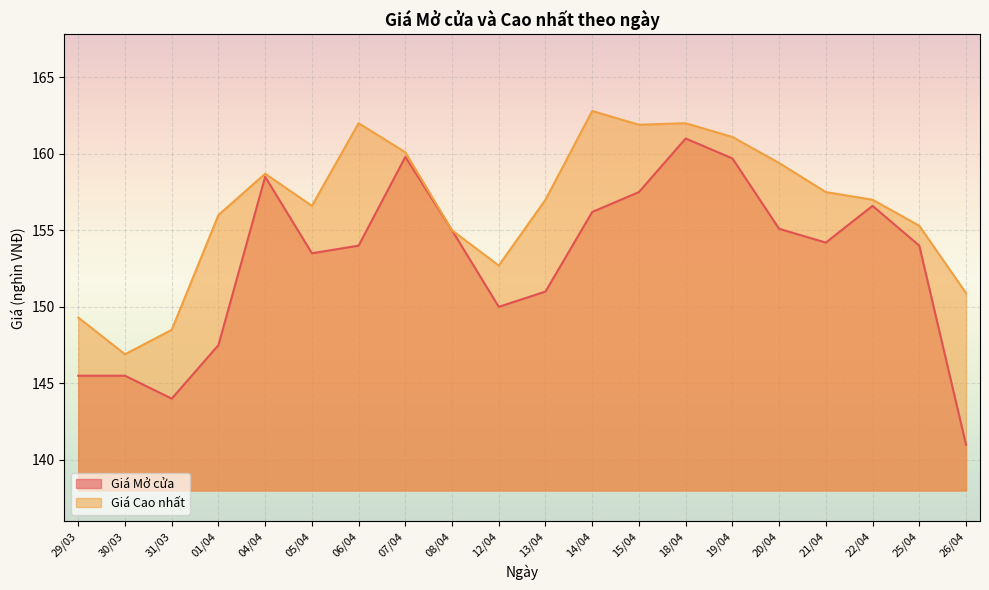

List the labels in order of Giá Cao nhất value, smallest first.

30/03, 31/03, 29/03, 26/04, 12/04, 08/04, 25/04, 01/04, 05/04, 13/04, 22/04, 21/04, 04/04, 20/04, 07/04, 19/04, 15/04, 06/04, 18/04, 14/04